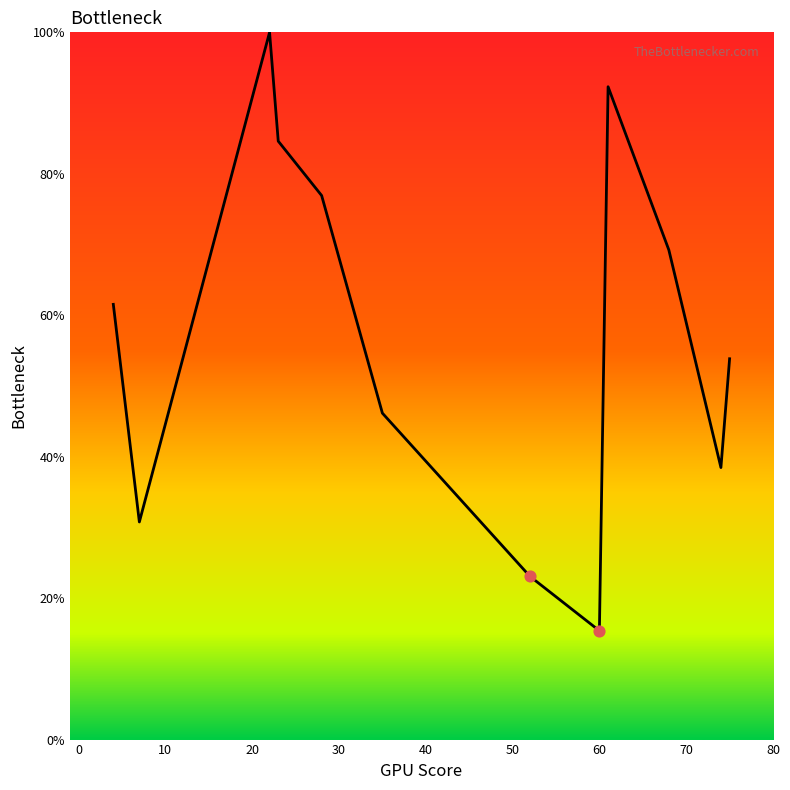

What is the minimum value shown in the chart?

15.4